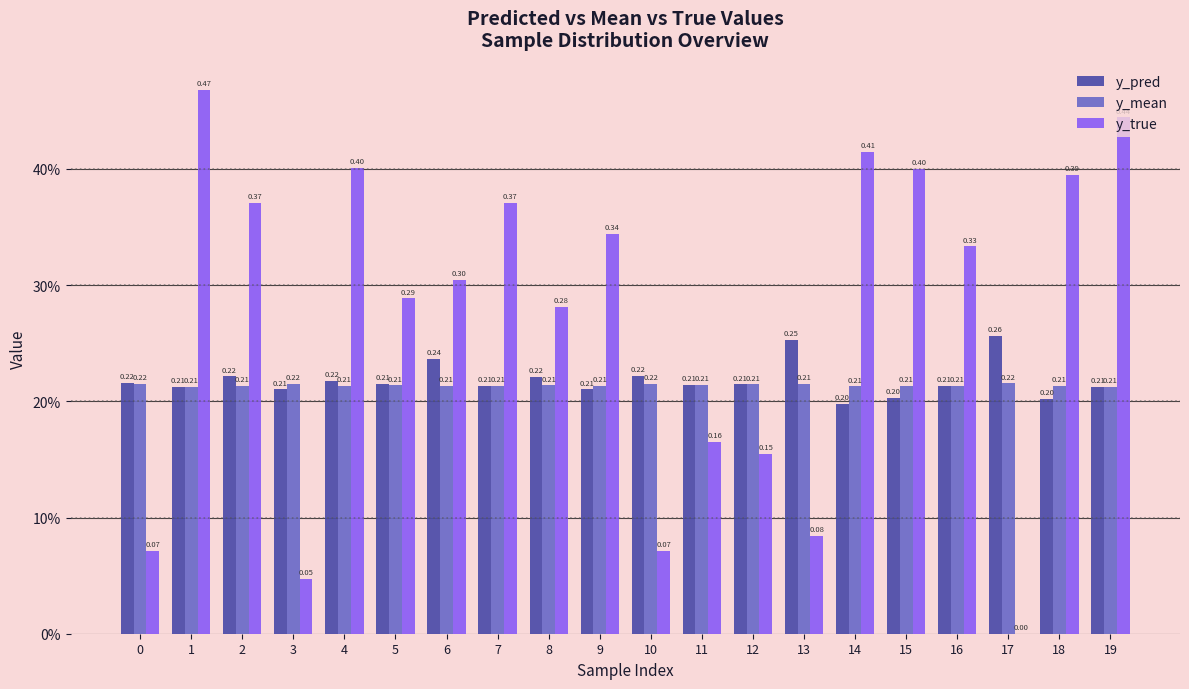

At which label is y_mean closest to 0?

1